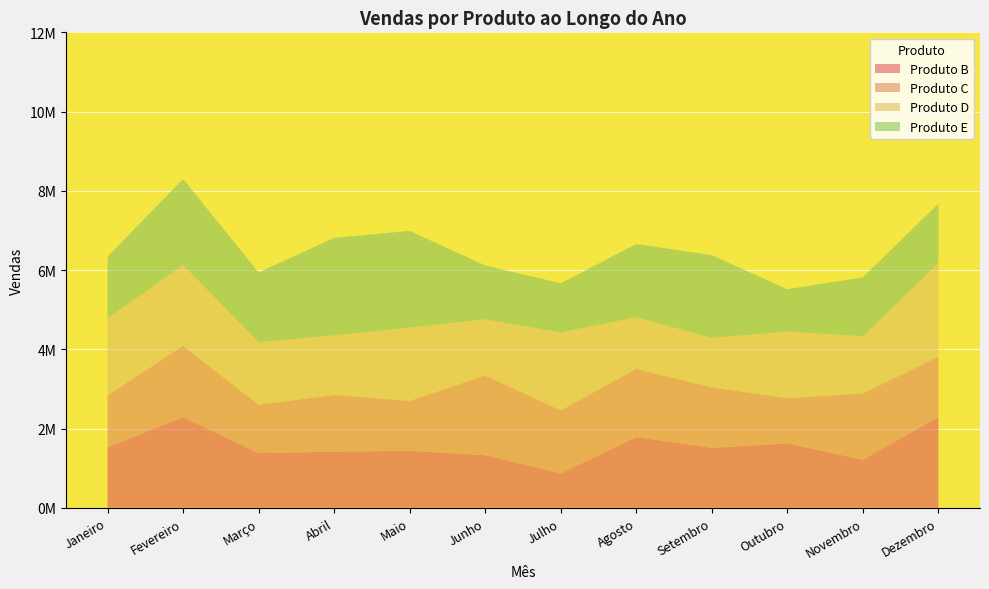

Reading left to right, extract all data points from this chart.

Produto B: Janeiro=1522910	Fevereiro=2287551	Março=1379518	Abril=1415337	Maio=1438320	Junho=1327309	Julho=866996	Agosto=1783619	Setembro=1512948	Outubro=1624190	Novembro=1215189	Dezembro=2290410
Produto C: Janeiro=1317067	Fevereiro=1799175	Março=1221487	Abril=1430466	Maio=1261373	Junho=2011183	Julho=1590088	Agosto=1721032	Setembro=1522872	Outubro=1143106	Novembro=1667674	Dezembro=1526860
Produto D: Janeiro=1945135	Fevereiro=2037546	Março=1577909	Abril=1505294	Maio=1848737	Junho=1417116	Julho=1970425	Agosto=1305665	Setembro=1248675	Outubro=1680928	Novembro=1444199	Dezembro=2364942
Produto E: Janeiro=1554316	Fevereiro=2174702	Março=1760258	Abril=2462046	Maio=2439669	Junho=1359757	Julho=1239837	Agosto=1848078	Setembro=2091927	Outubro=1067941	Novembro=1490225	Dezembro=1496994